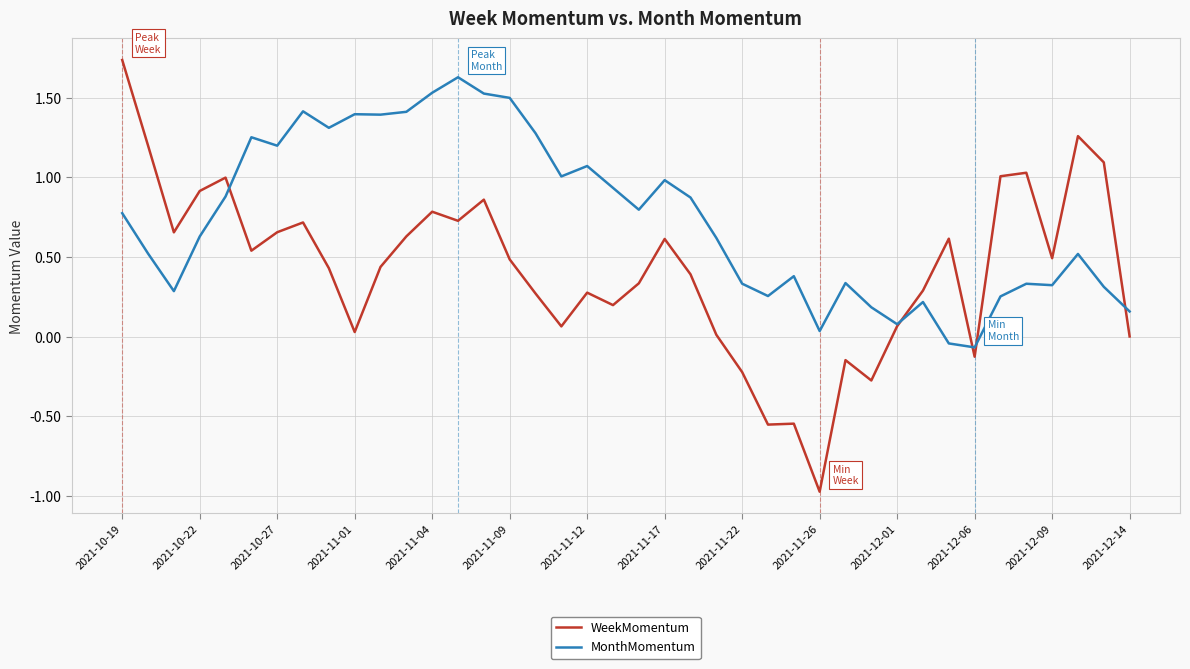

What is the minimum value shown in the chart?

-1.0